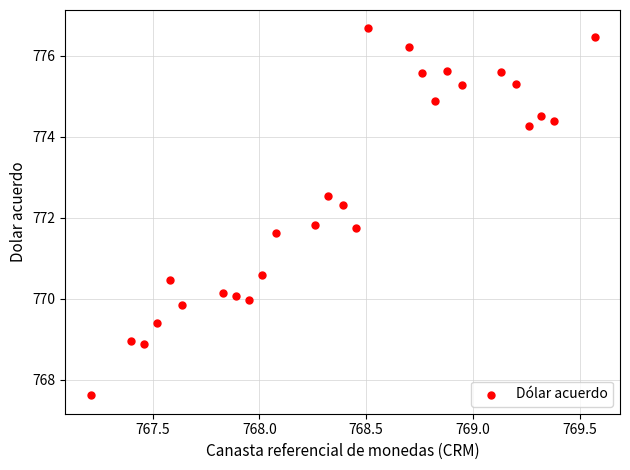

What is the range of Y values (max minus min)?

9.1